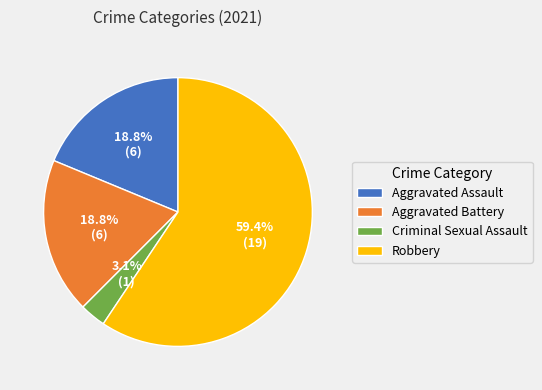

To the nearest percent, what percentage of the pie is Aggravated Assault?

19%